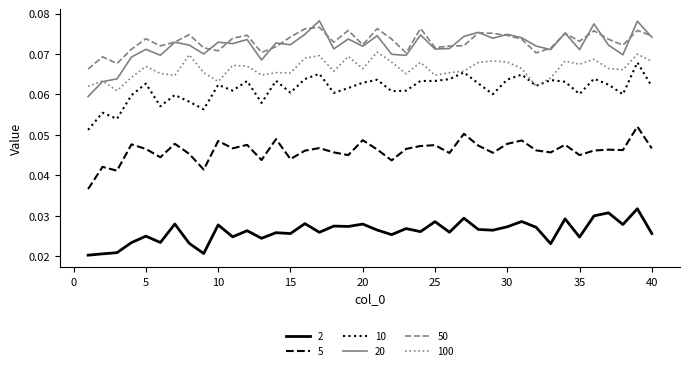

What is the sum of all 50 values?

2.9